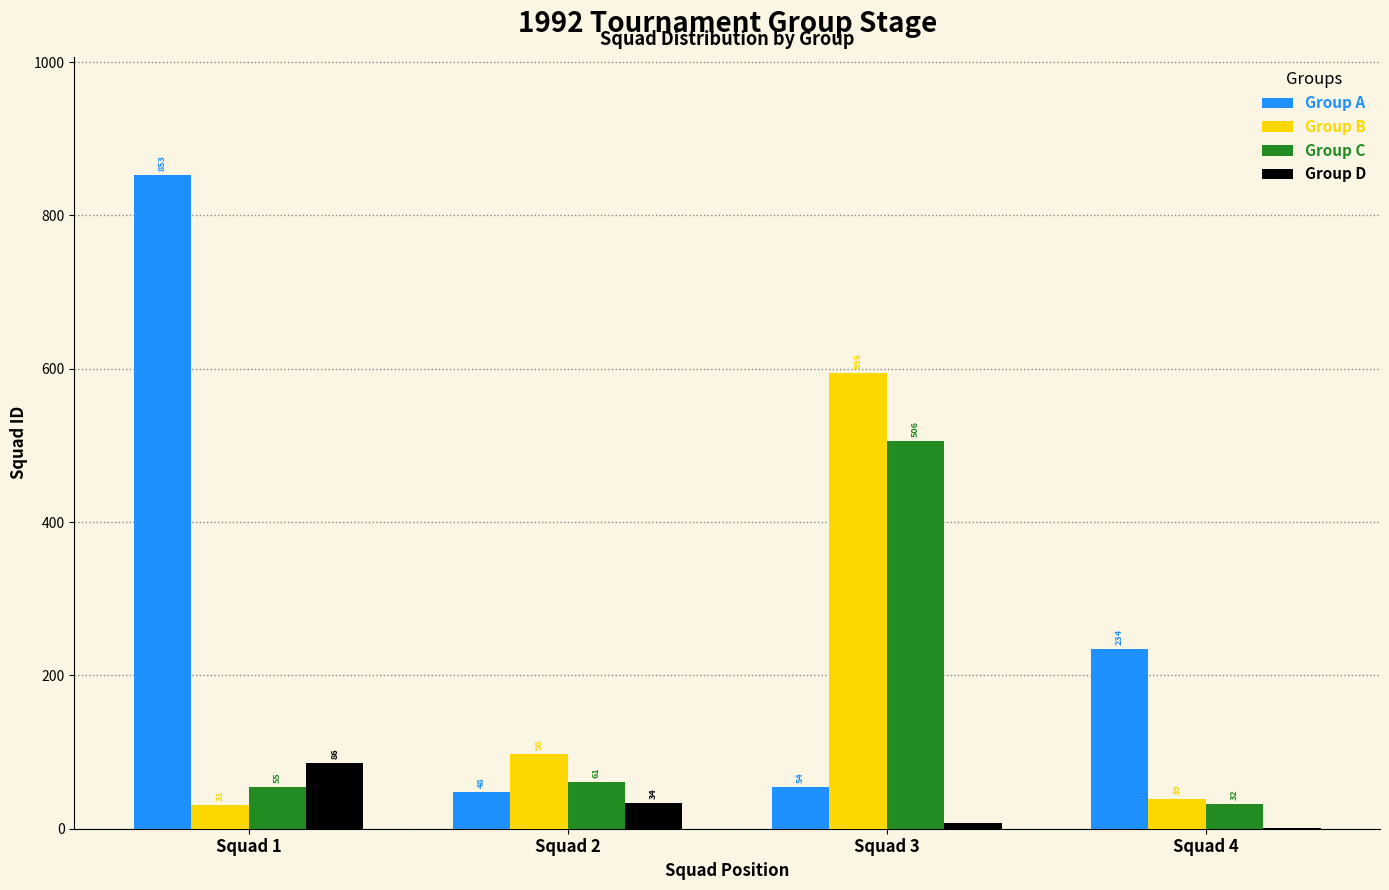

Are the bars grouped side by side (vs. stacked)?

Yes